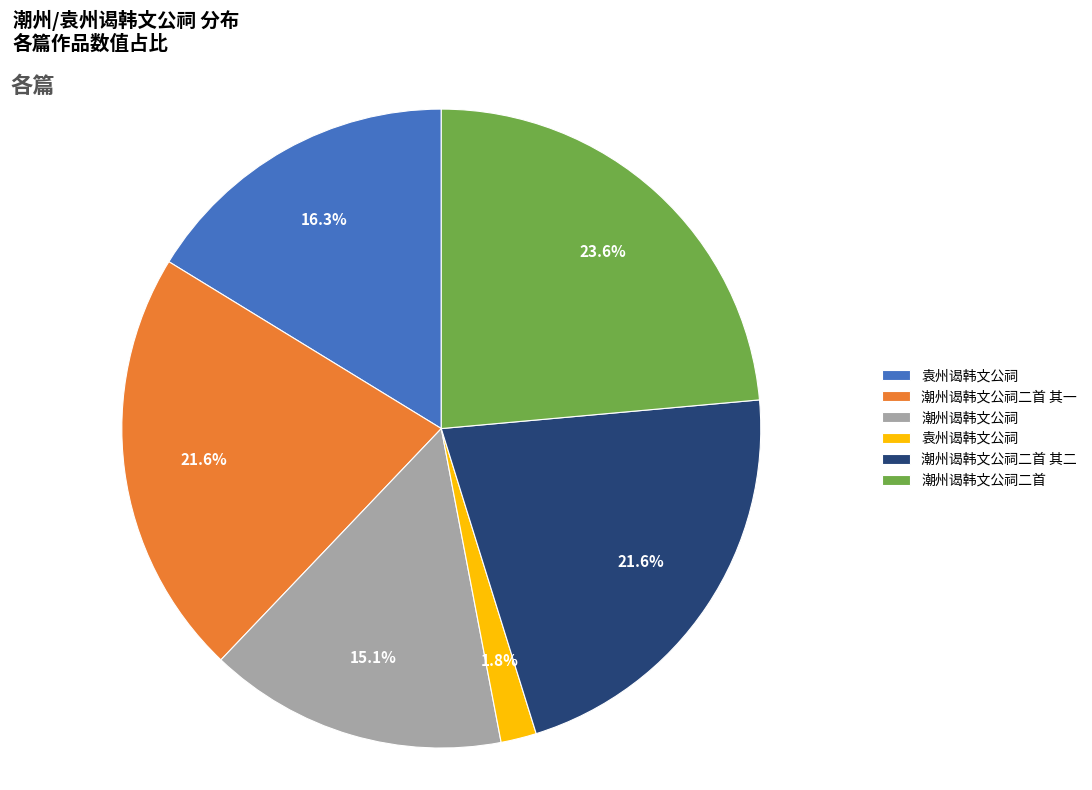

Does any single category account for the majority?

No